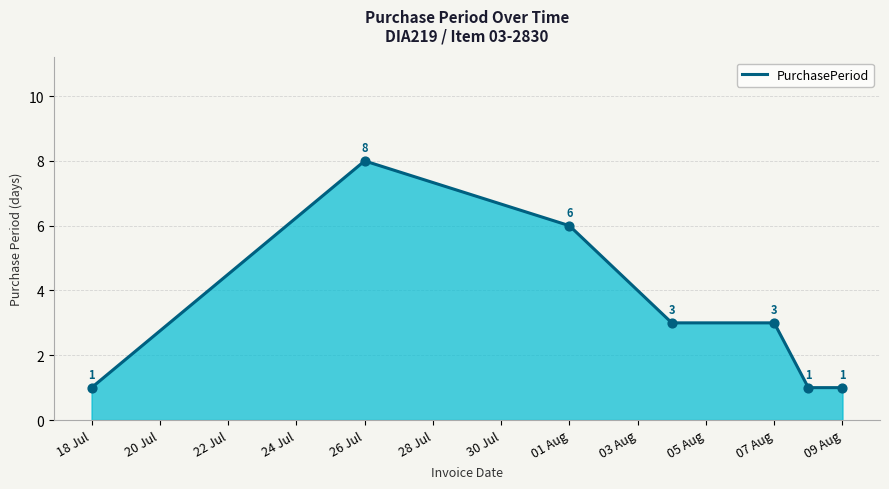

Count the values in the range 1 to 6.

6